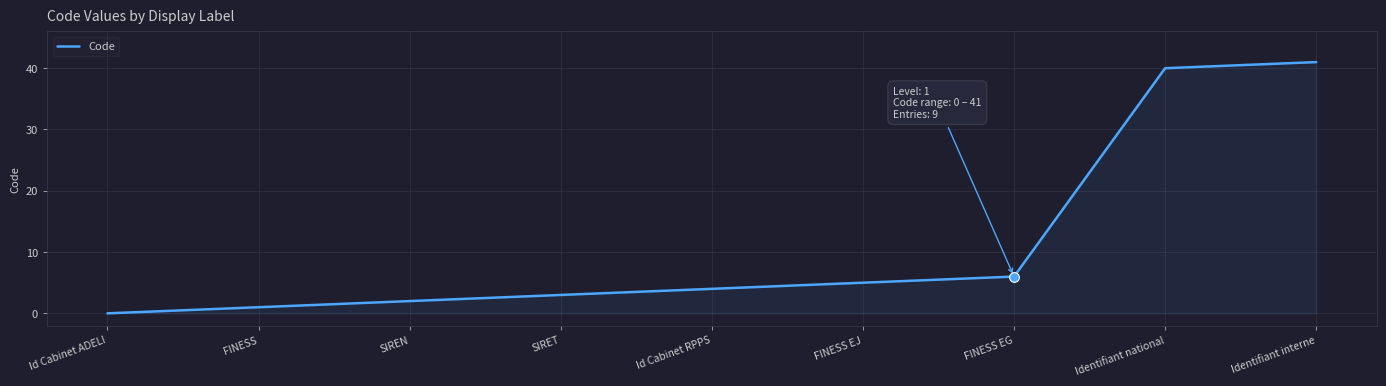

Reading left to right, extract all data points from this chart.

0	1	2	3	4	5	6	40	41